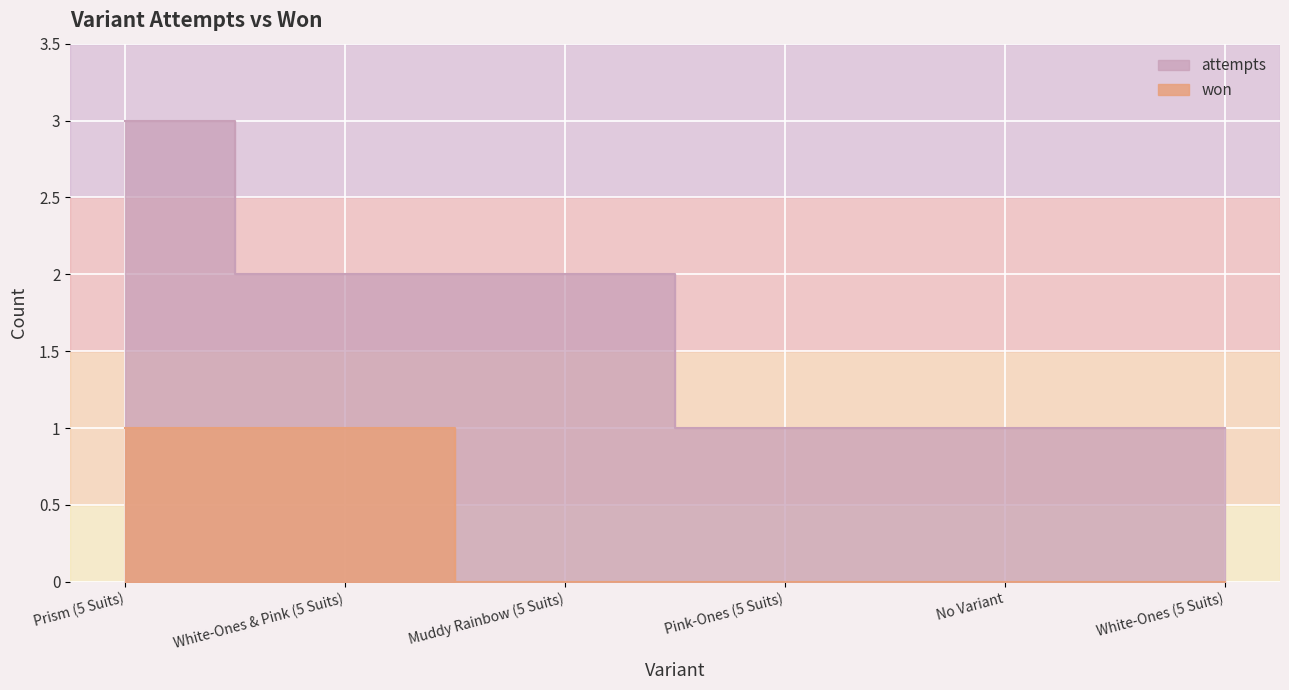

The value of won at White-Ones (5 Suits) is 0. True or false?

False